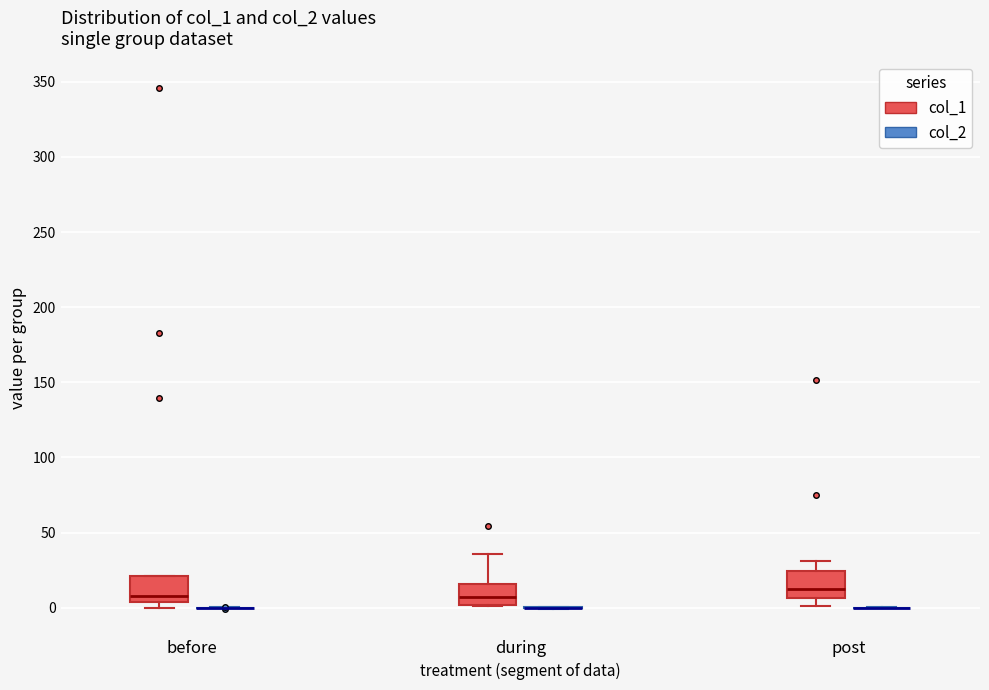

Reading left to right, transcribe this box plot: for each box, give where its median line is, the range the box spans, and where its two whiskers end, as read against the y-axis. The values are not printed on the chart, so give them approximately, as read against the axis.

before (col_1): median 10, box 5 to 20, whiskers 0 to 20
before (col_2): box collapsed to a line at 0, whiskers 0 to 0
during (col_1): median 5, box 0 to 15, whiskers 0 to 35
during (col_2): box collapsed to a line at 0, whiskers 0 to 0
post (col_1): median 10, box 5 to 25, whiskers 0 to 30
post (col_2): box collapsed to a line at 0, whiskers 0 to 0